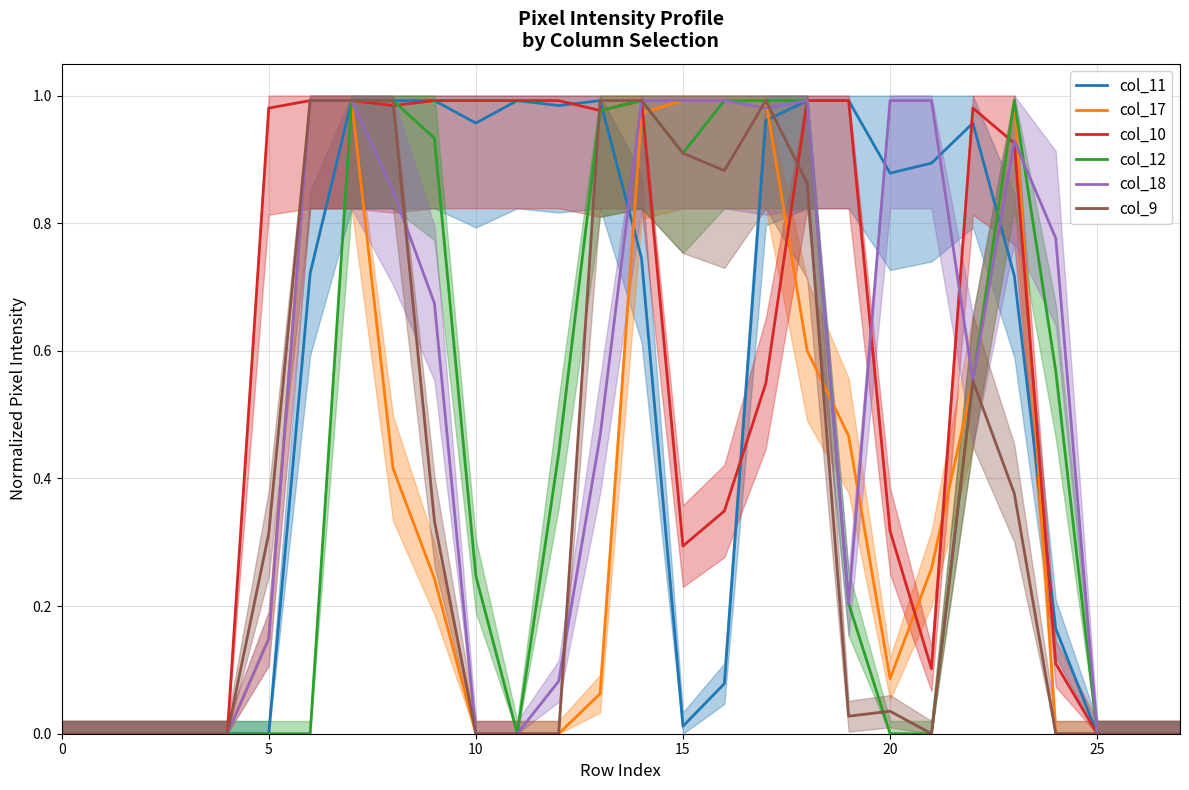

Which series has the widest spread of values?

col_11